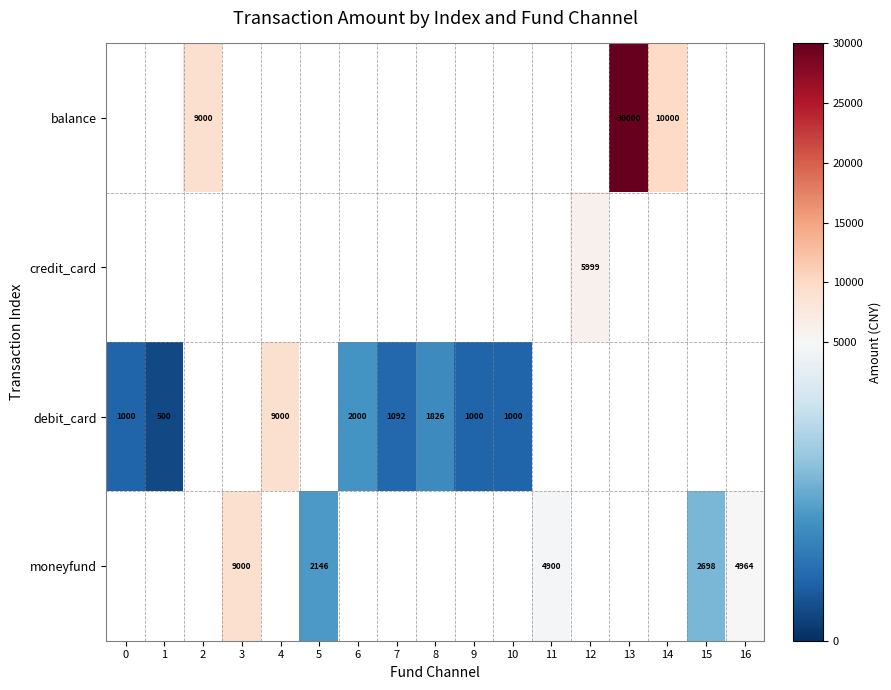

How many values in the debit_card series exceed 2000?

1